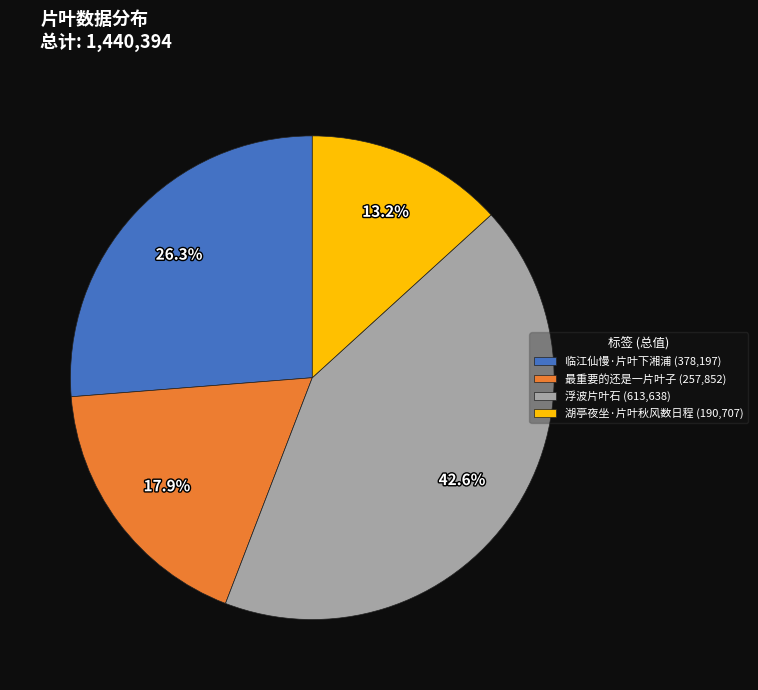

What is the ratio of the value at 浮波片叶石 (613,638) to the value at 临江仙慢·片叶下湘浦 (378,197)?

1.6